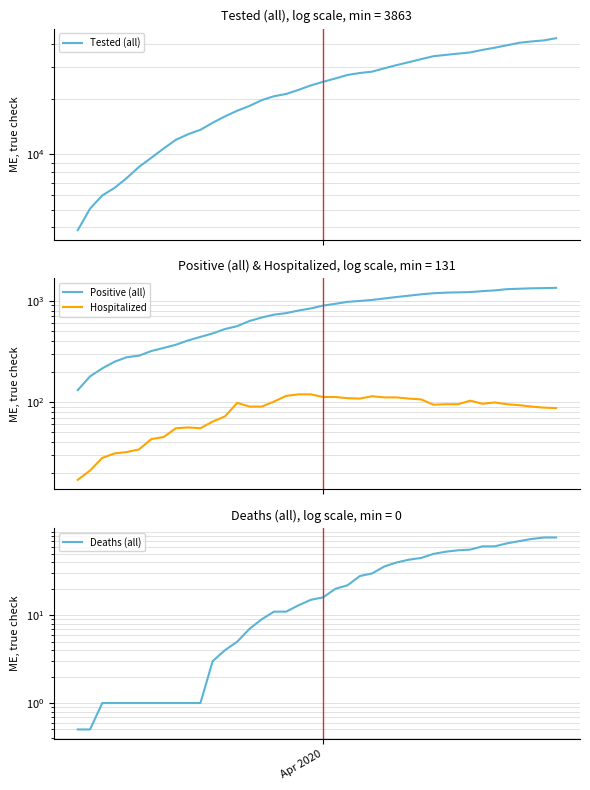

True or false: Deaths (all) and Positive (all) intersect in this chart.

False